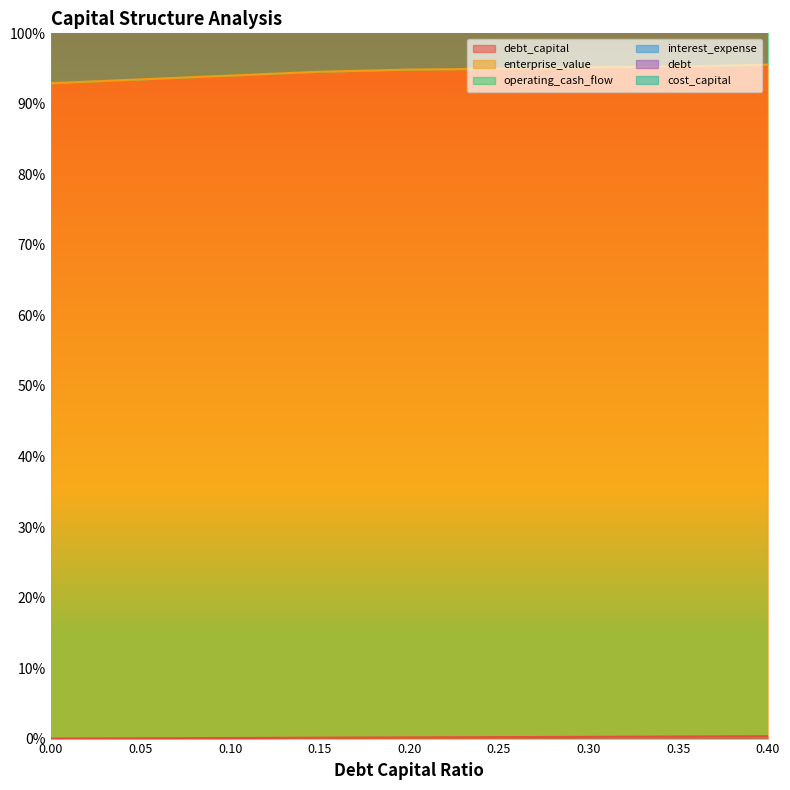

At how many categories does at least one series exceed 0?

9